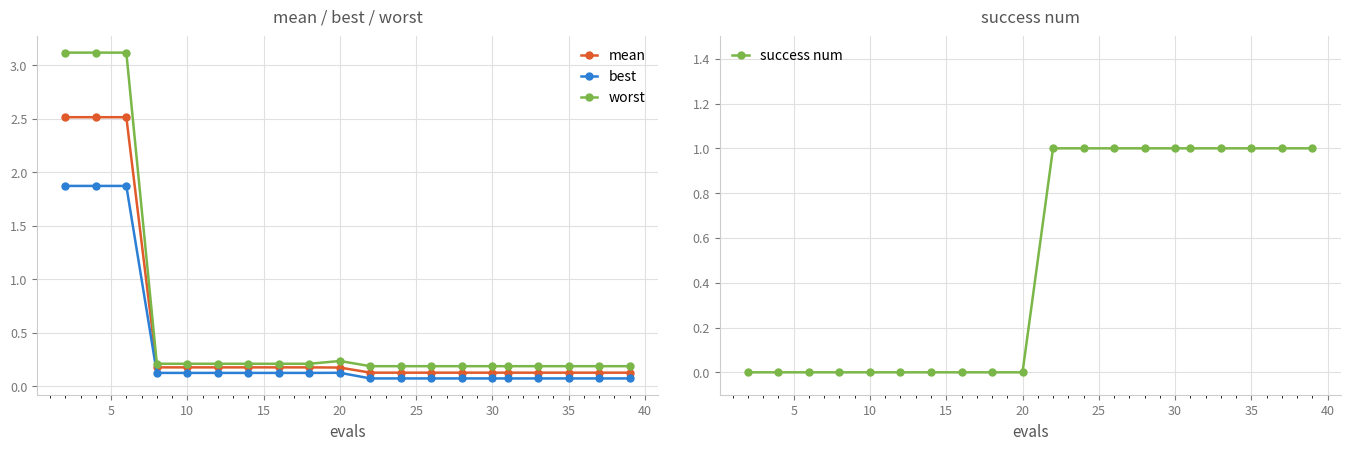

True or false: worst and best cross at least once.

False